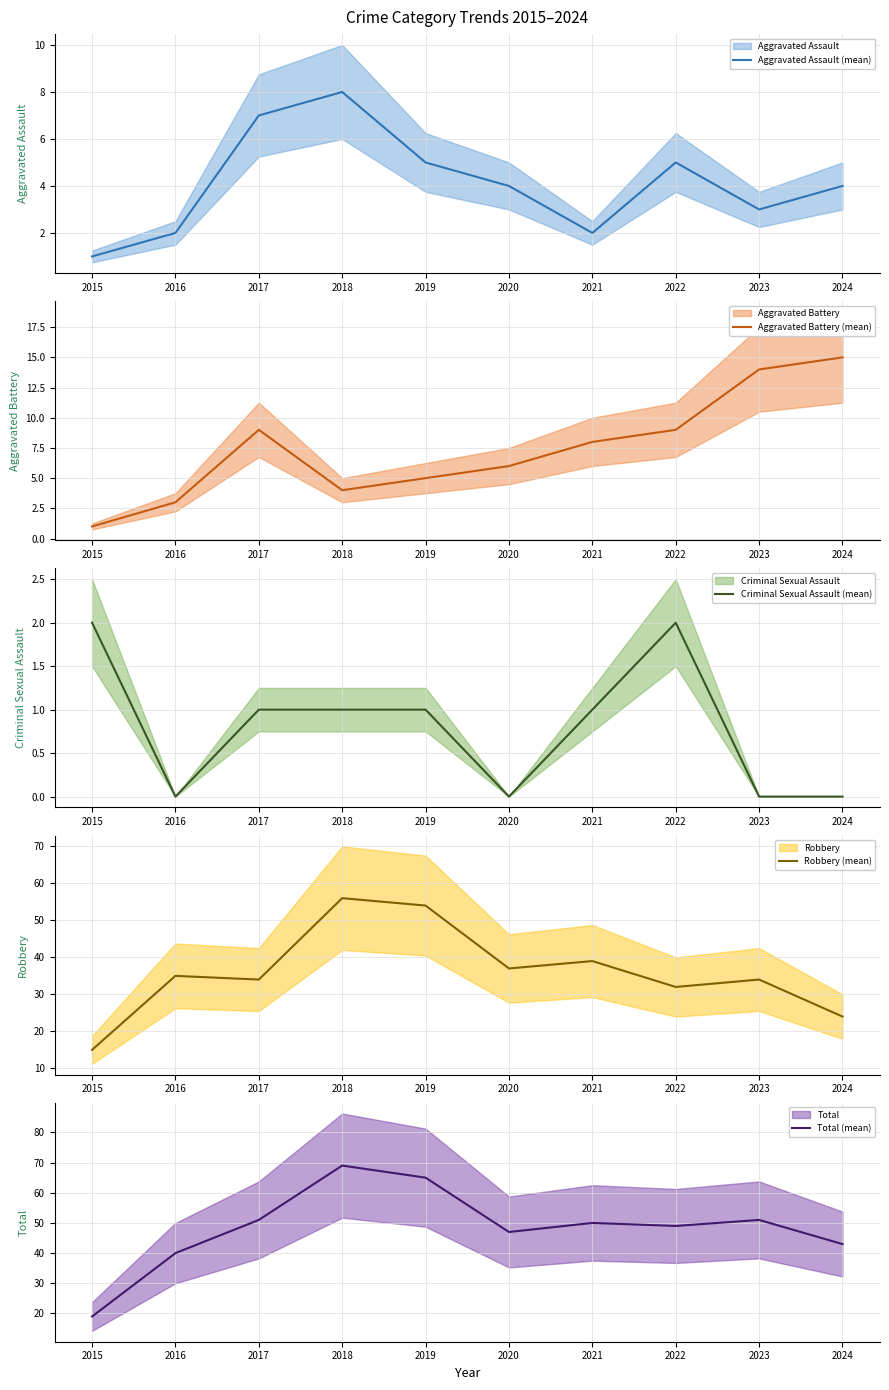

Where do Aggravated Assault (mean) and Aggravated Battery (mean) first cross each other?

2017 and 2018